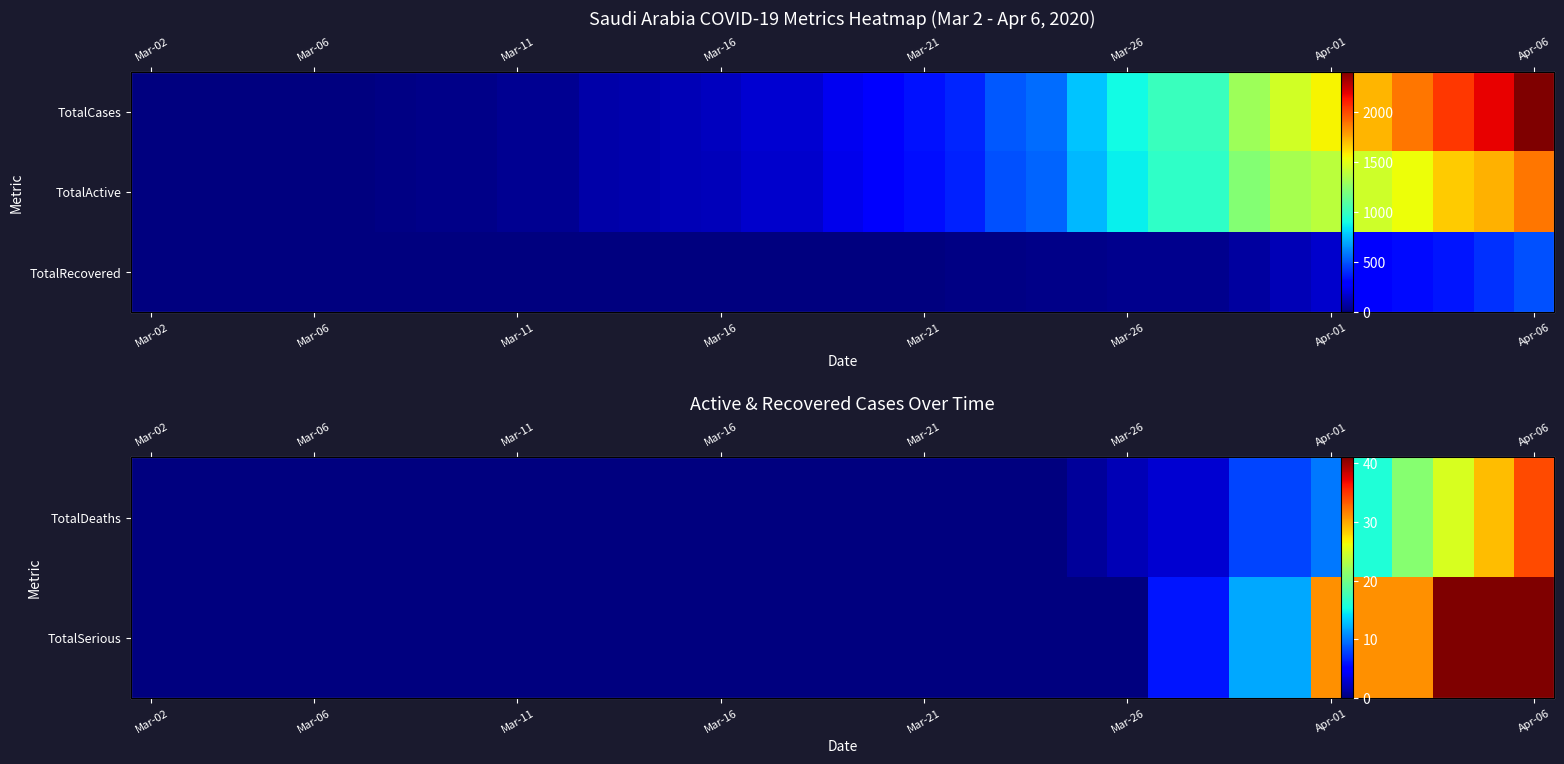

What is the maximum value for TotalRecovered?

488